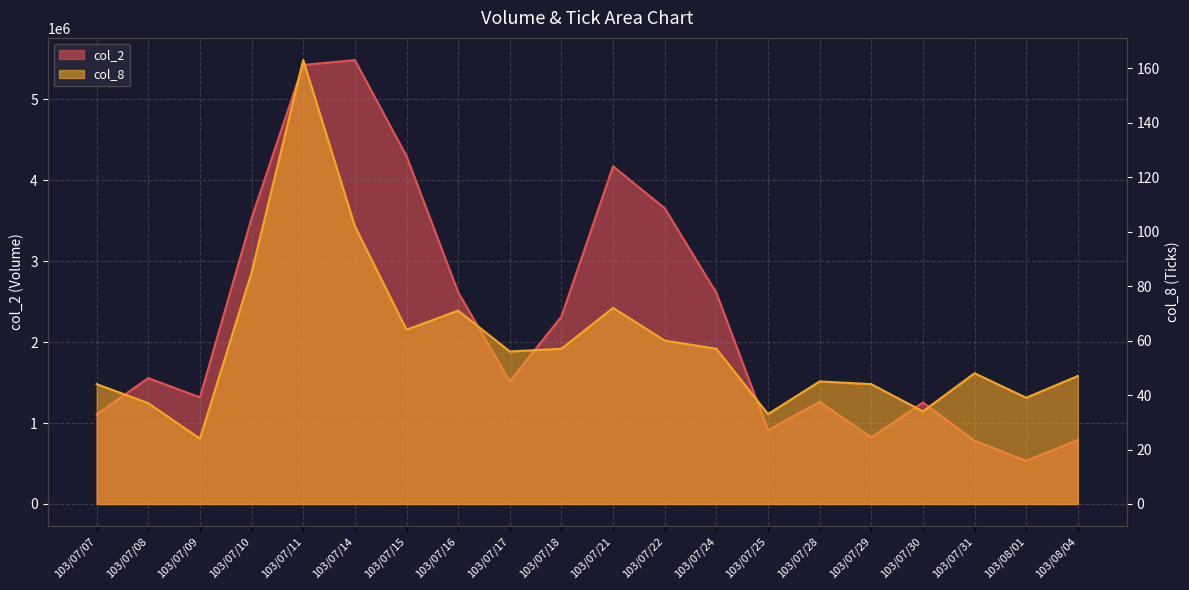

What is the label of the 11th point from the left?

103/07/21